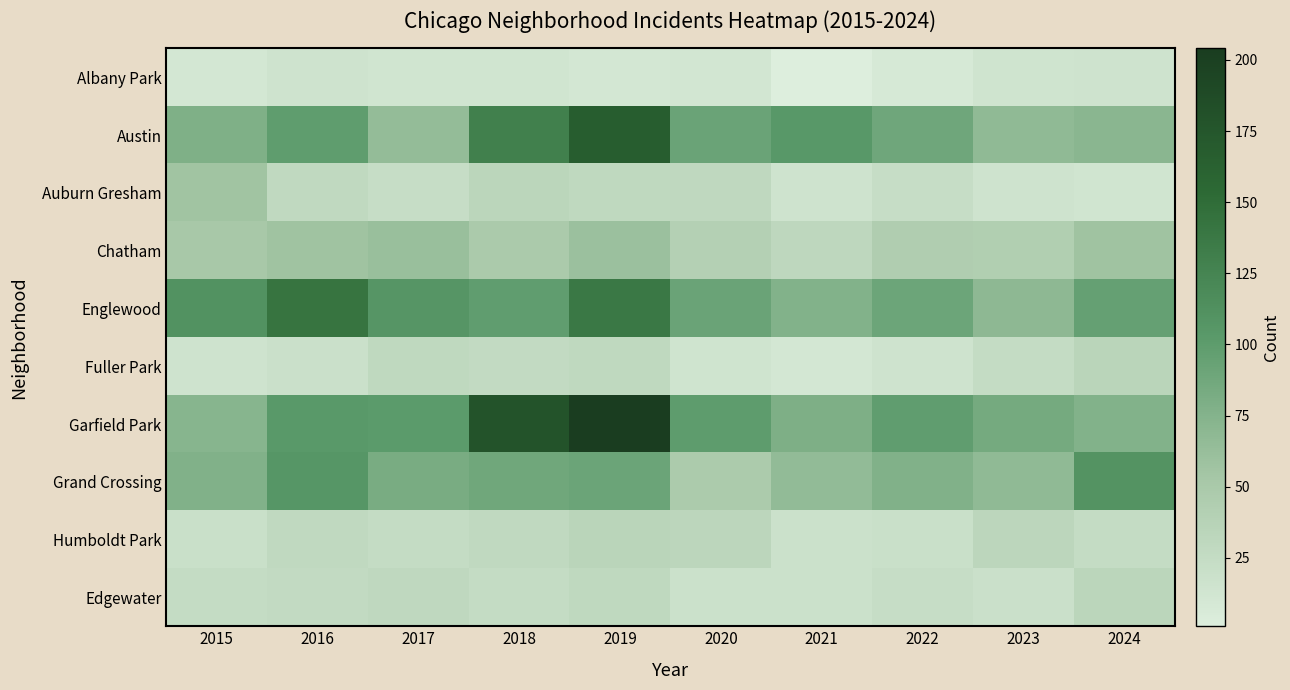

How many series are shown in this chart?

10